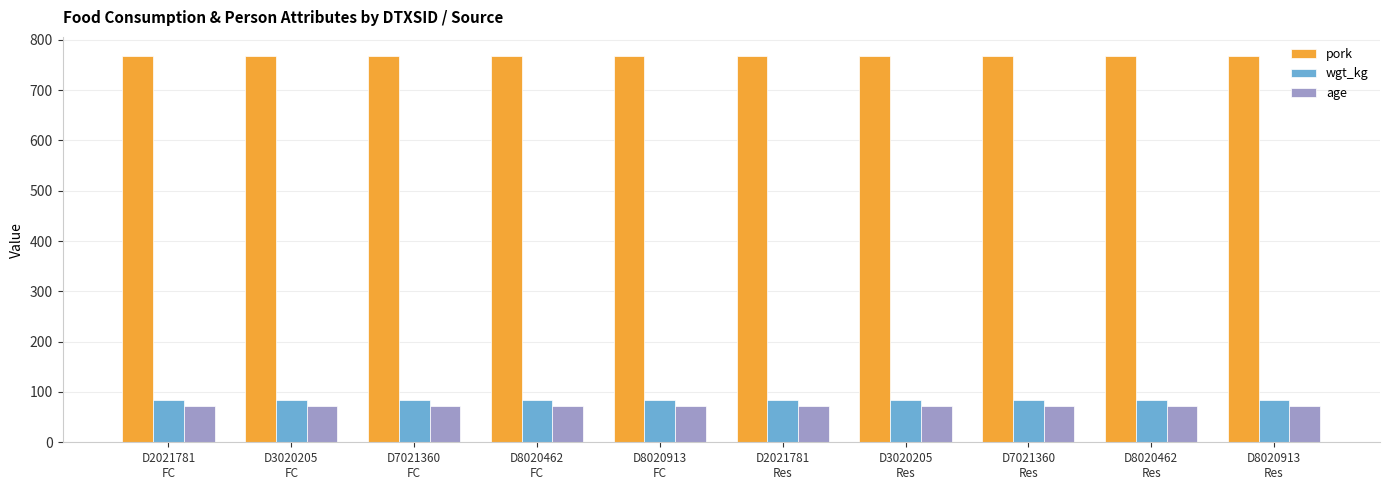

What position from the right is D2021781
FC?

10